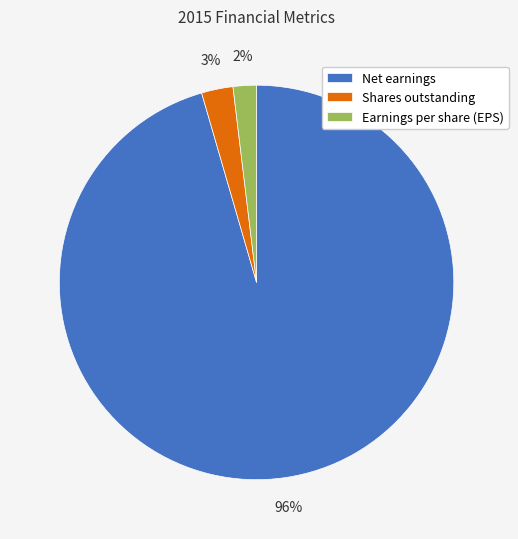

Which slice represents more than half of the pie?

Net earnings